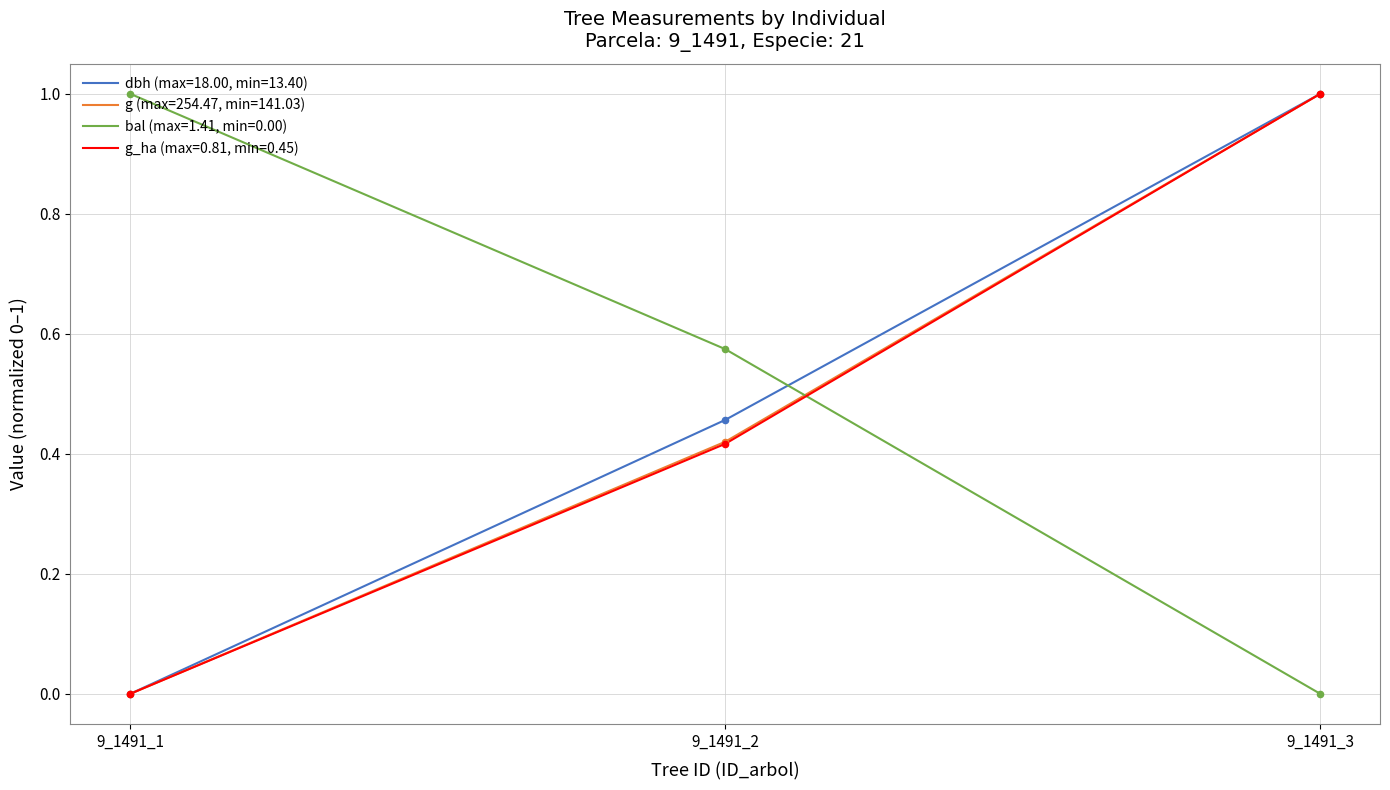

What are all the series names shown in the legend?

dbh (max=18.00, min=13.40), g (max=254.47, min=141.03), bal (max=1.41, min=0.00), g_ha (max=0.81, min=0.45)